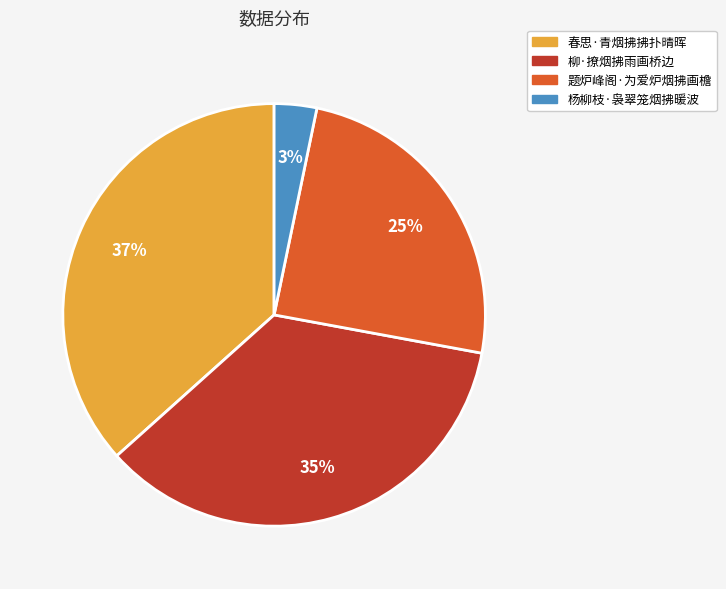

To the nearest percent, what is the combined percentage of 柳·撩烟拂雨画桥边 and 题炉峰阁·为爱炉烟拂画檐?

60%